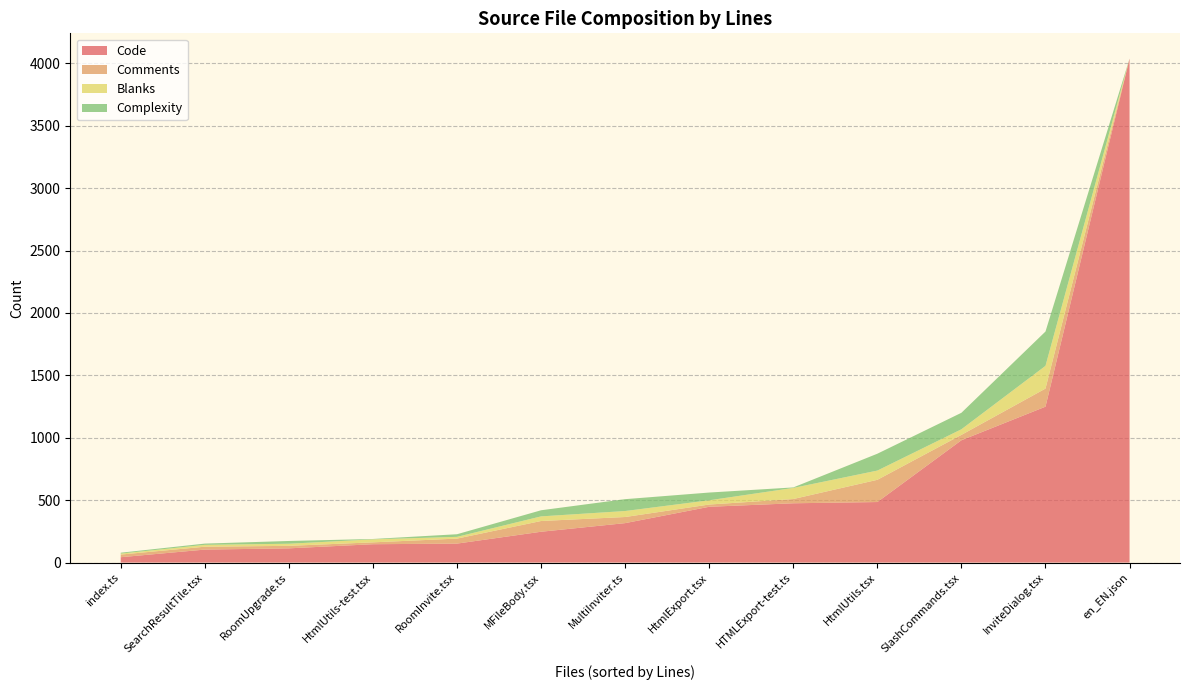

Reading left to right, extract all data points from this chart.

Code: index.ts=43	en_EN.json=4038	SlashCommands.tsx=980	SearchResultTile.tsx=104	RoomUpgrade.ts=114	RoomInvite.tsx=152	MultiInviter.ts=316	MFileBody.tsx=247	InviteDialog.tsx=1249	HtmlUtils.tsx=485	HtmlUtils-test.tsx=147	HtmlExport.tsx=447	HTMLExport-test.ts=475
Comments: index.ts=21	en_EN.json=0	SlashCommands.tsx=43	SearchResultTile.tsx=23	RoomUpgrade.ts=20	RoomInvite.tsx=40	MultiInviter.ts=49	MFileBody.tsx=86	InviteDialog.tsx=145	HtmlUtils.tsx=178	HtmlUtils-test.tsx=15	HtmlExport.tsx=18	HTMLExport-test.ts=34
Blanks: index.ts=8	en_EN.json=0	SlashCommands.tsx=45	SearchResultTile.tsx=15	RoomUpgrade.ts=17	RoomInvite.tsx=14	MultiInviter.ts=48	MFileBody.tsx=37	InviteDialog.tsx=182	HtmlUtils.tsx=74	HtmlUtils-test.tsx=24	HtmlExport.tsx=34	HTMLExport-test.ts=89
Complexity: index.ts=7	en_EN.json=0	SlashCommands.tsx=132	SearchResultTile.tsx=10	RoomUpgrade.ts=22	RoomInvite.tsx=21	MultiInviter.ts=95	MFileBody.tsx=49	InviteDialog.tsx=275	HtmlUtils.tsx=135	HtmlUtils-test.tsx=3	HtmlExport.tsx=62	HTMLExport-test.ts=4